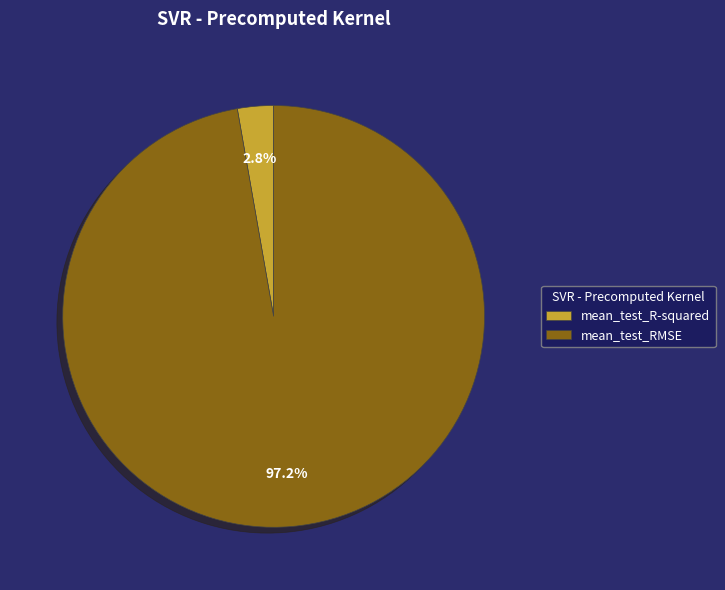

To the nearest percent, what is the average slice percentage?

50%